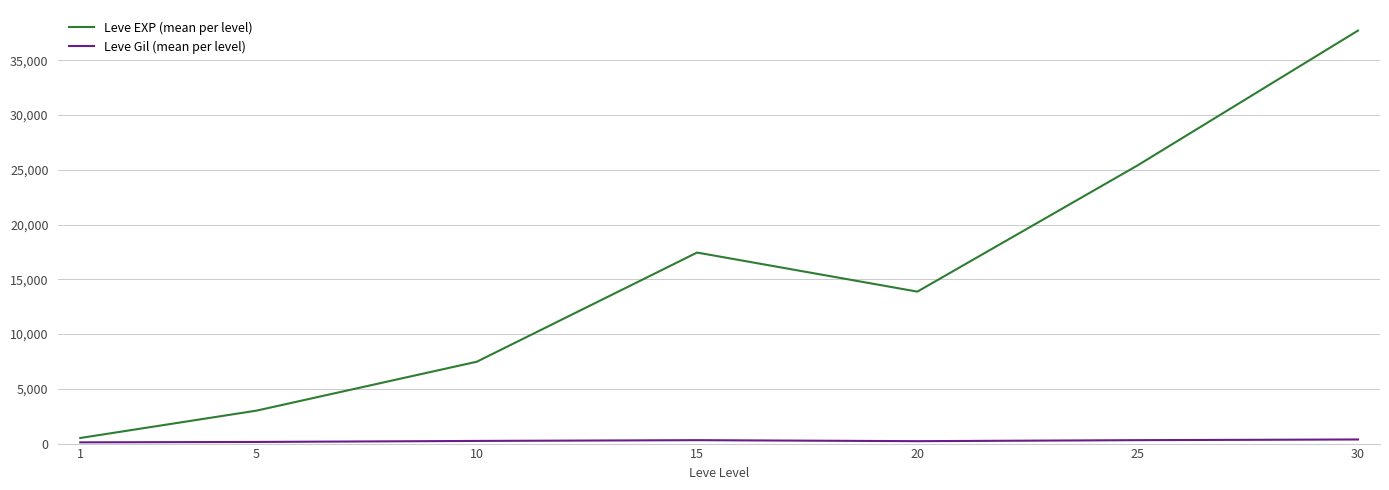

How many lines are shown in the chart?

2